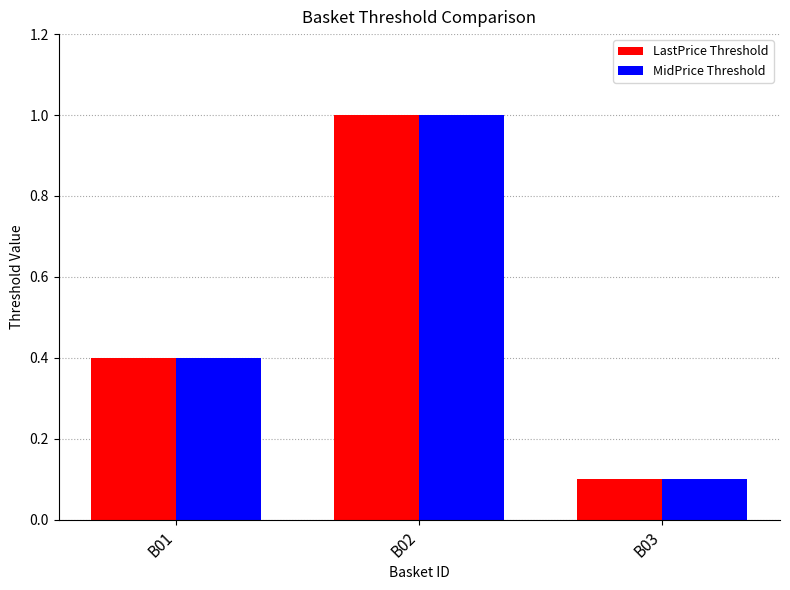

What is the greatest value displayed?

1.0